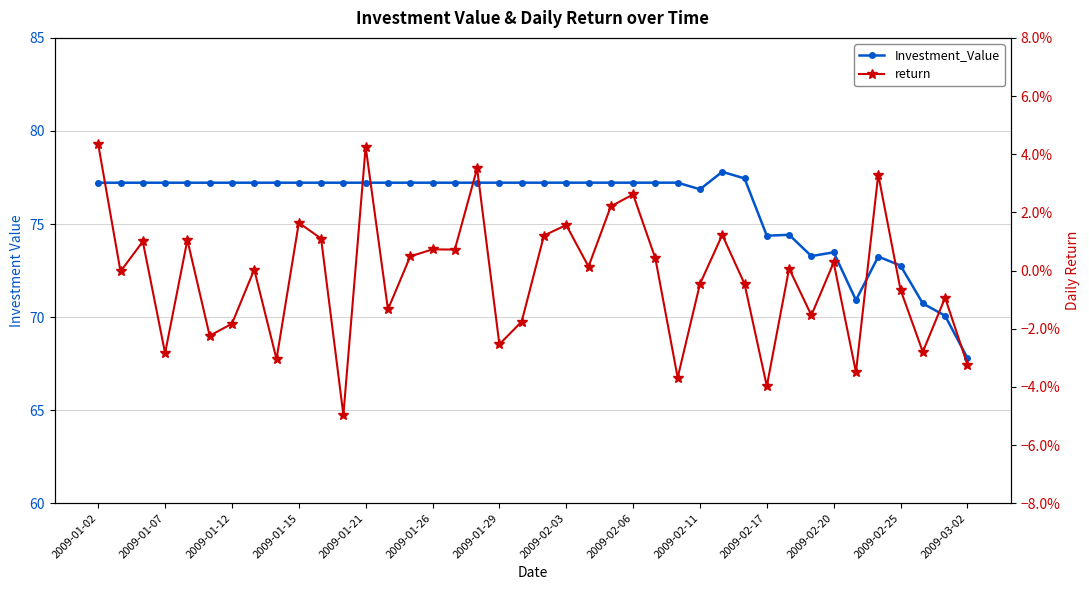

How many lines are shown in the chart?

2